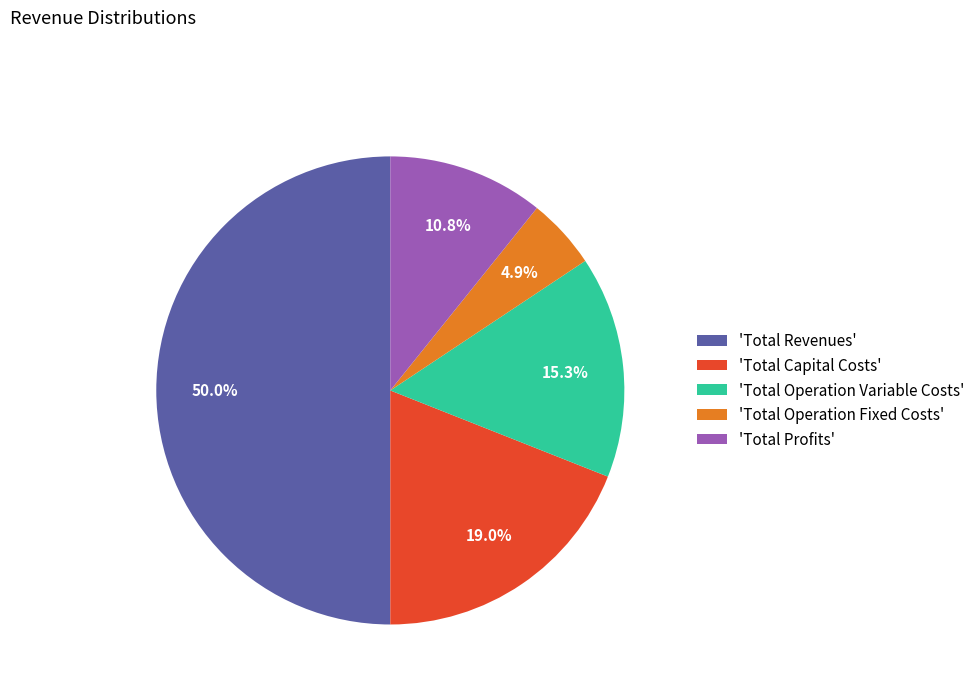

Rank the categories by value from highest to lowest.

'Total Revenues', 'Total Capital Costs', 'Total Operation Variable Costs', 'Total Profits', 'Total Operation Fixed Costs'